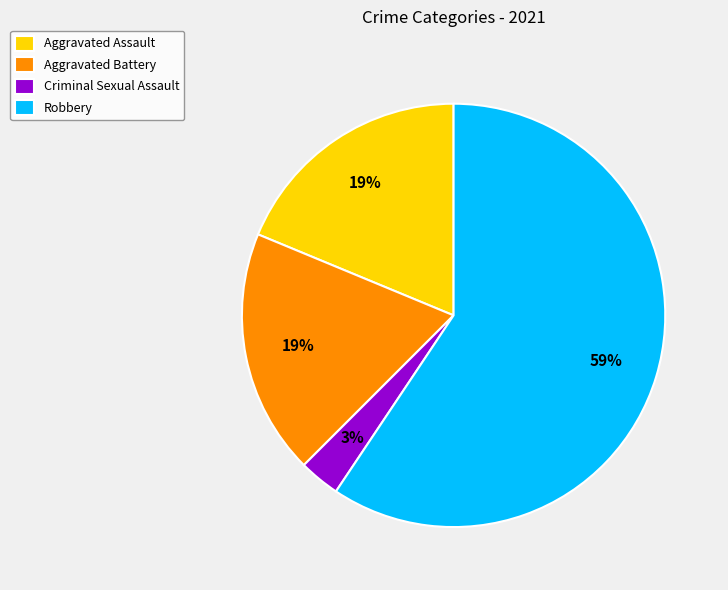

To the nearest percent, what is the average slice percentage?

25%